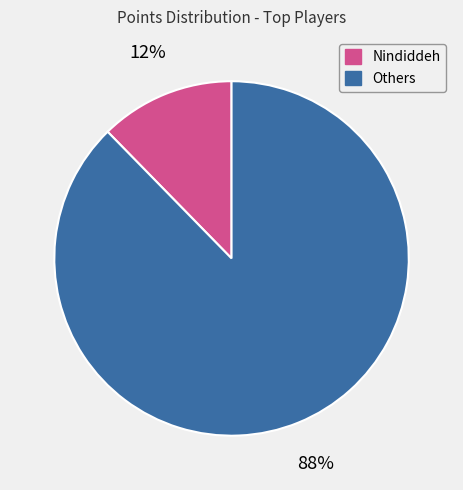

To the nearest percent, what is the average slice percentage?

50%